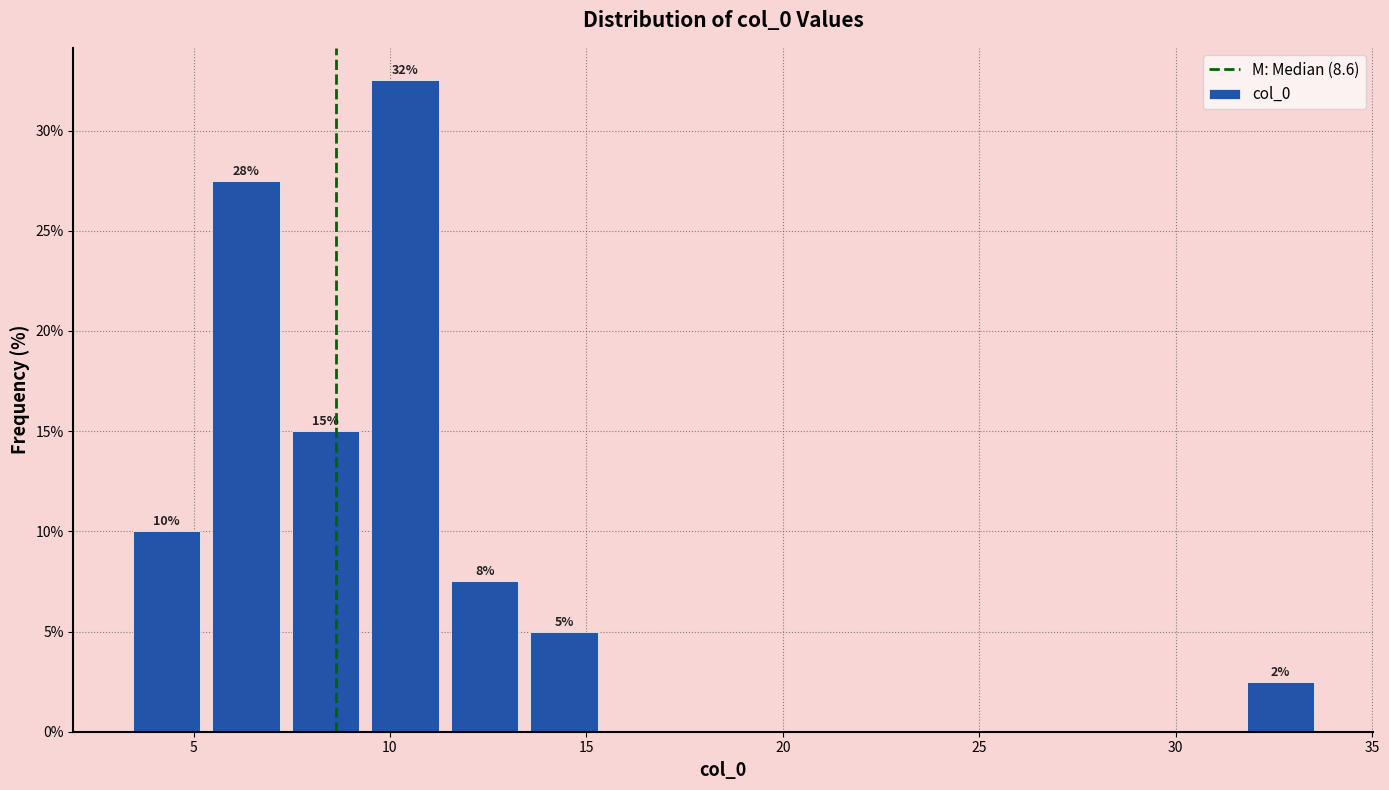

Which range on the x-axis has the tallest bar?

9.5 to 11.5